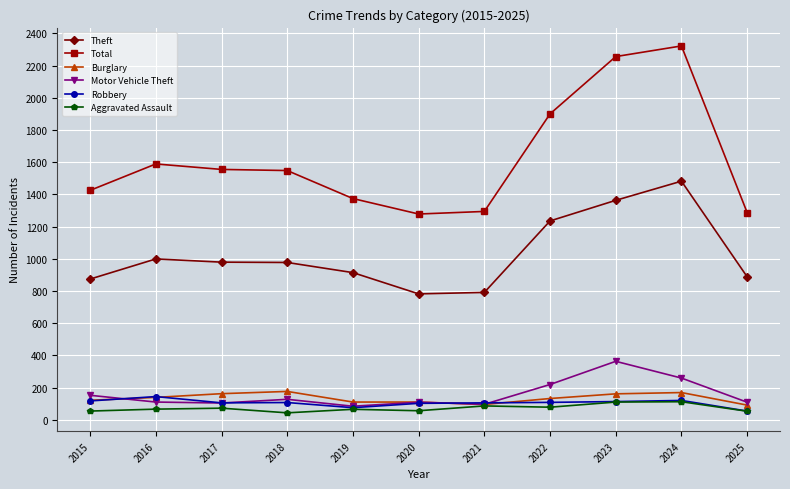

Where is the first local maximum for Total?

2016